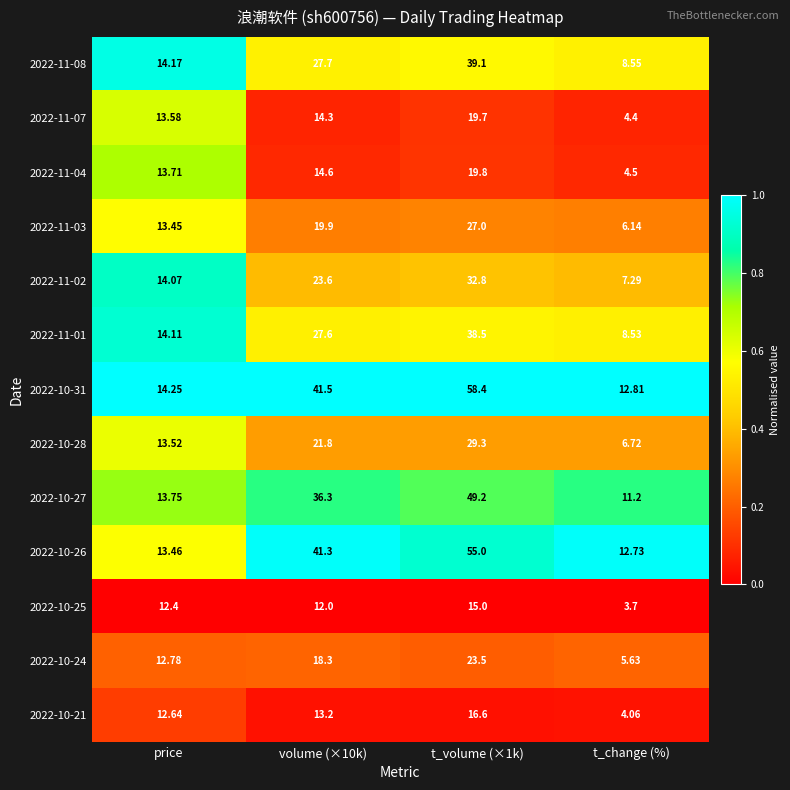

At t_change (%), list the series in order from smallest to largest.

2022-10-25, 2022-10-21, 2022-11-07, 2022-11-04, 2022-10-24, 2022-11-03, 2022-10-28, 2022-11-02, 2022-11-01, 2022-11-08, 2022-10-27, 2022-10-26, 2022-10-31